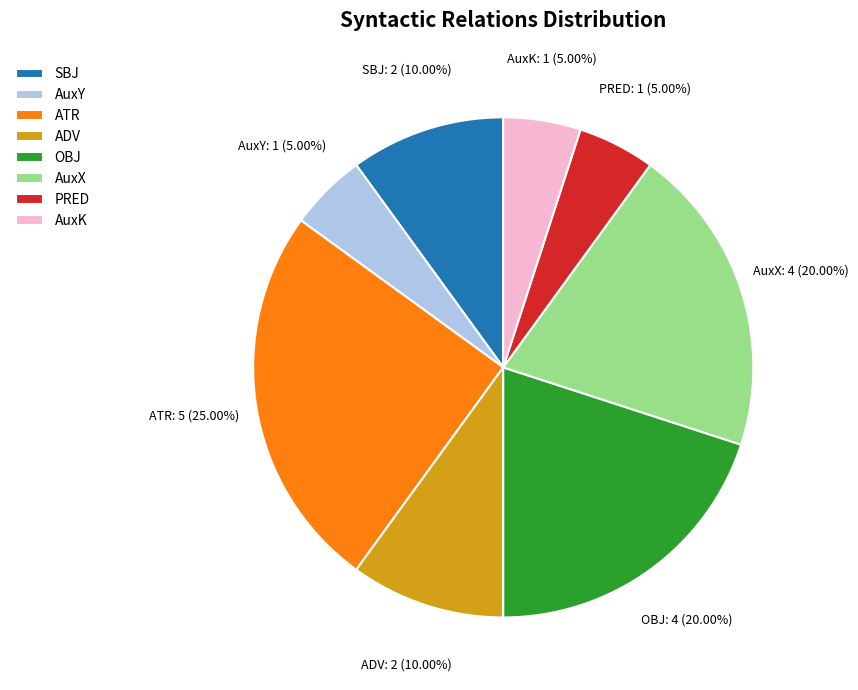

Approximately how many times larger is the value at ATR compared to AuxY?

5.0